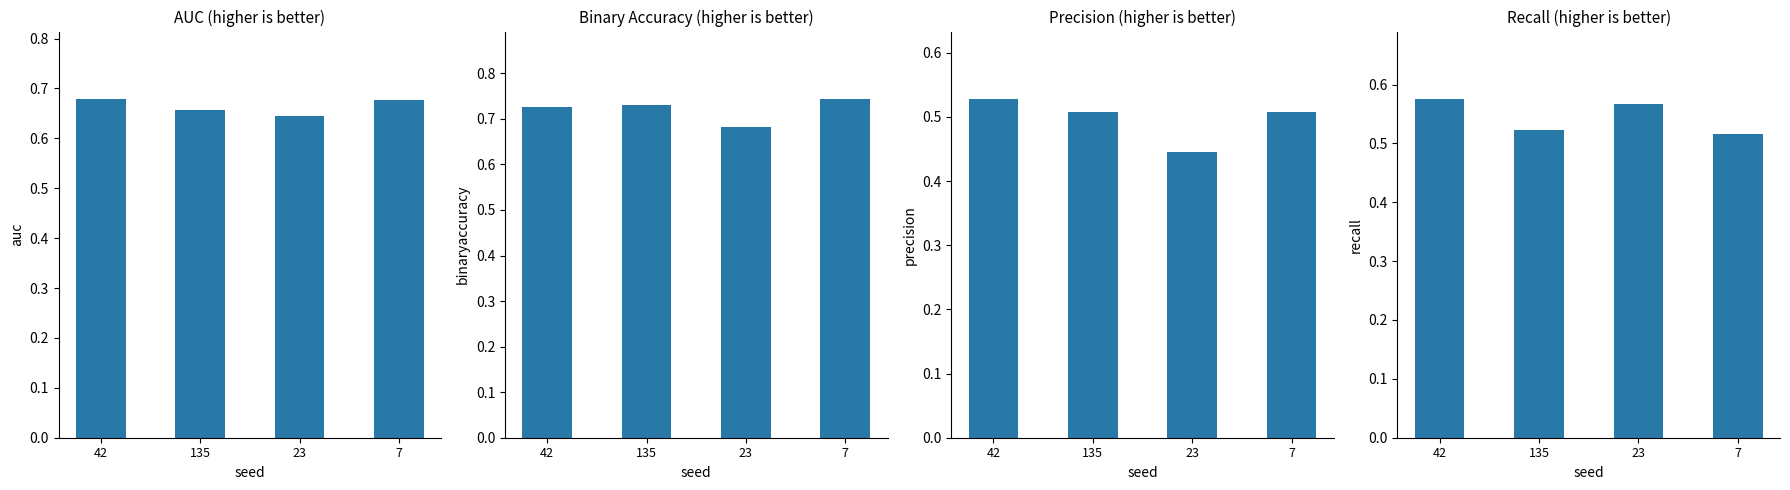

Does the chart contain any negative values?

No